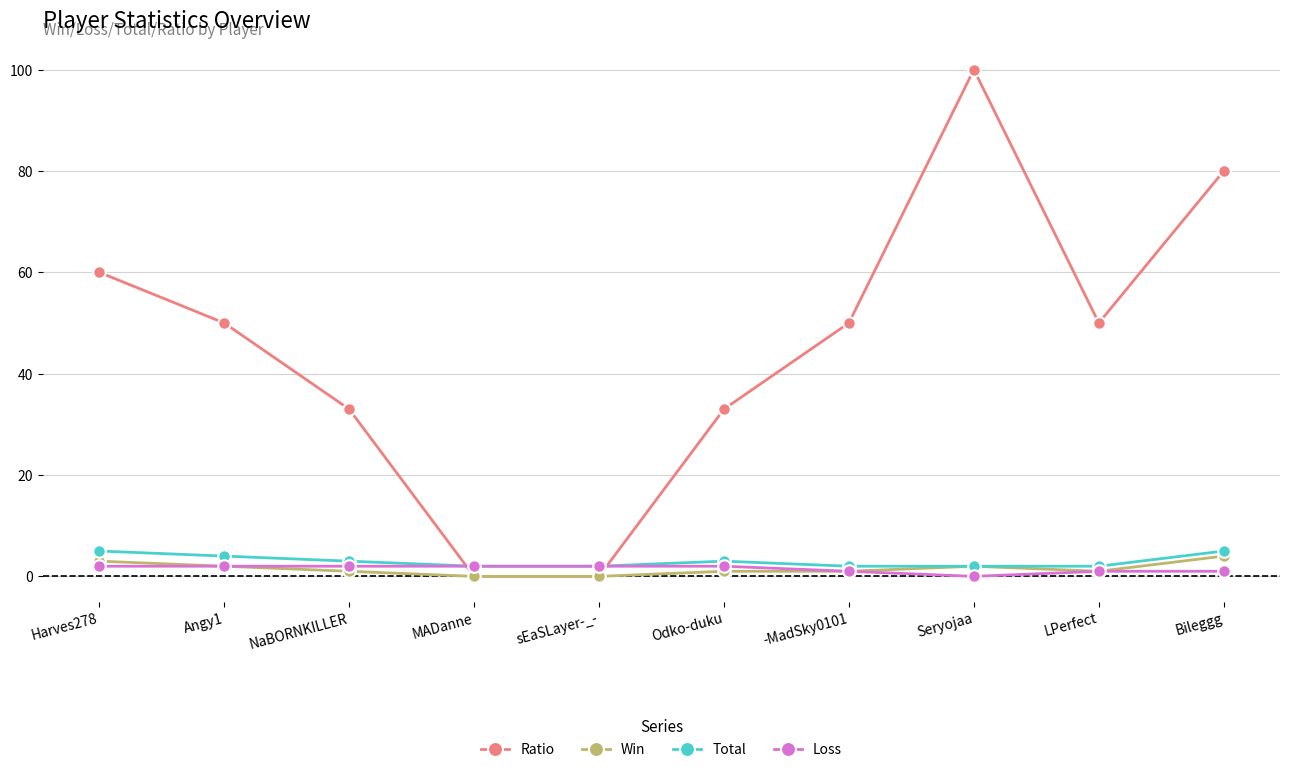

The Loss series shows 1 at -MadSky0101. True or false?

True